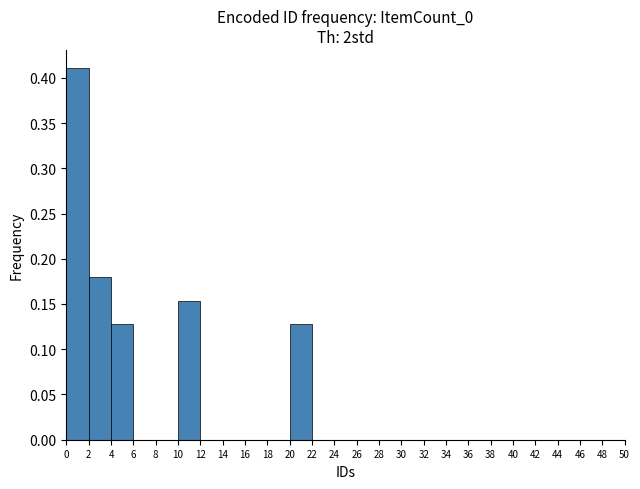

Over which range of the x-axis is the bar tallest?

0 to 2